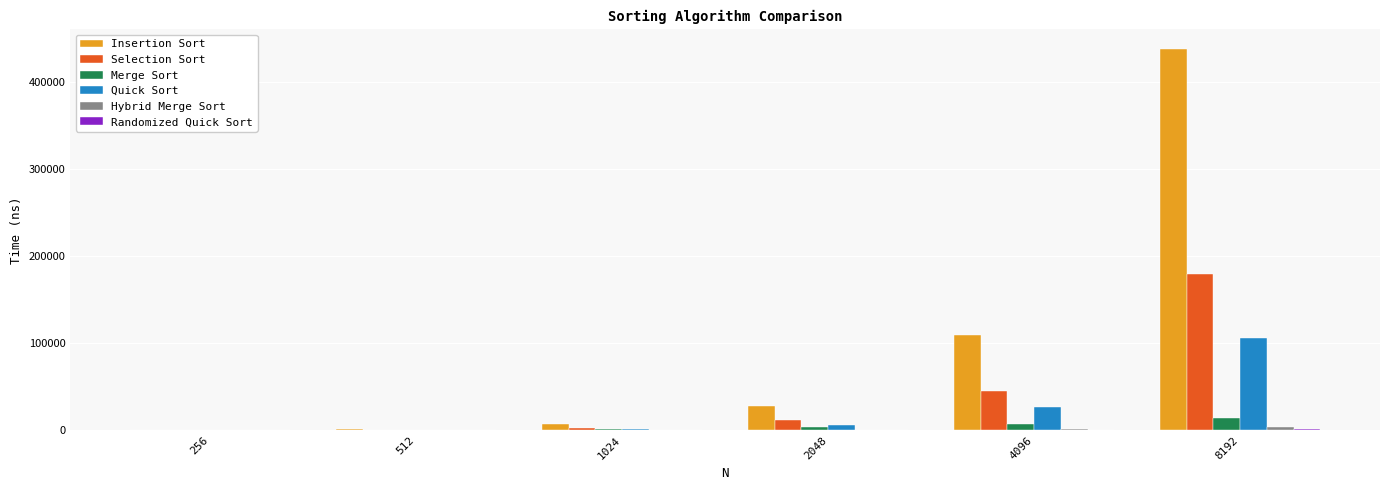

What is the maximum value shown in the chart?

438816